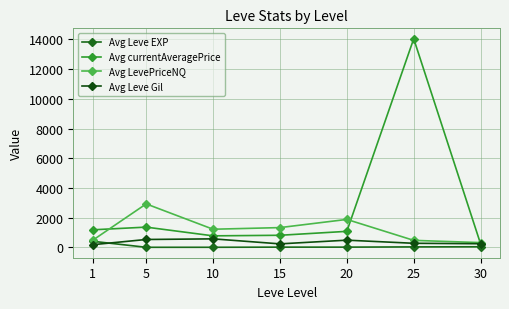

Rank the series by their maximum value, from highest to lowest.

Avg currentAveragePrice, Avg LevePriceNQ, Avg Leve Gil, Avg Leve EXP